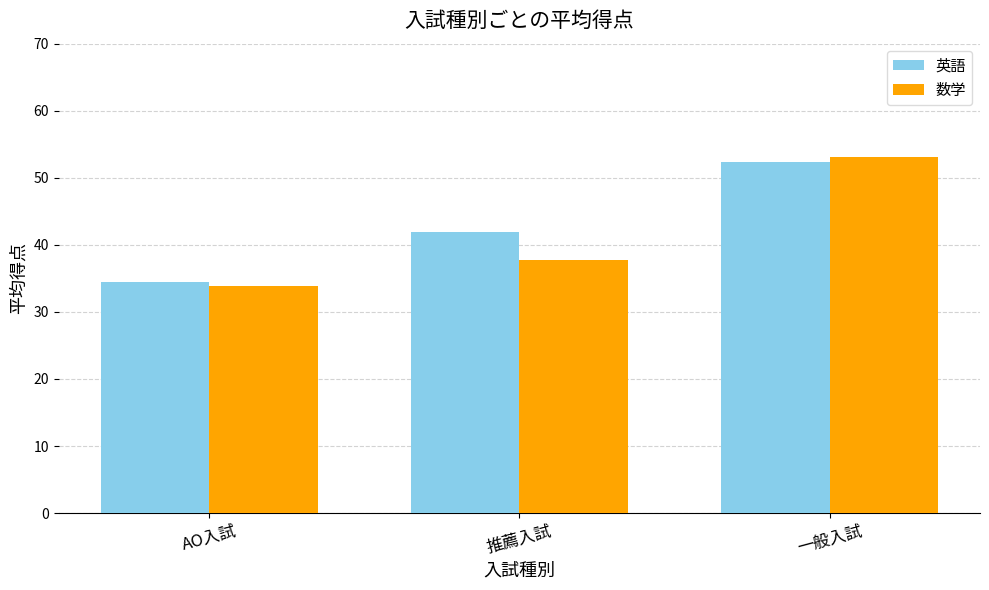

Reading left to right, transcribe all the data shown in this chart.

英語: 34.5	42.0	52.4
数学: 33.9	37.8	53.1